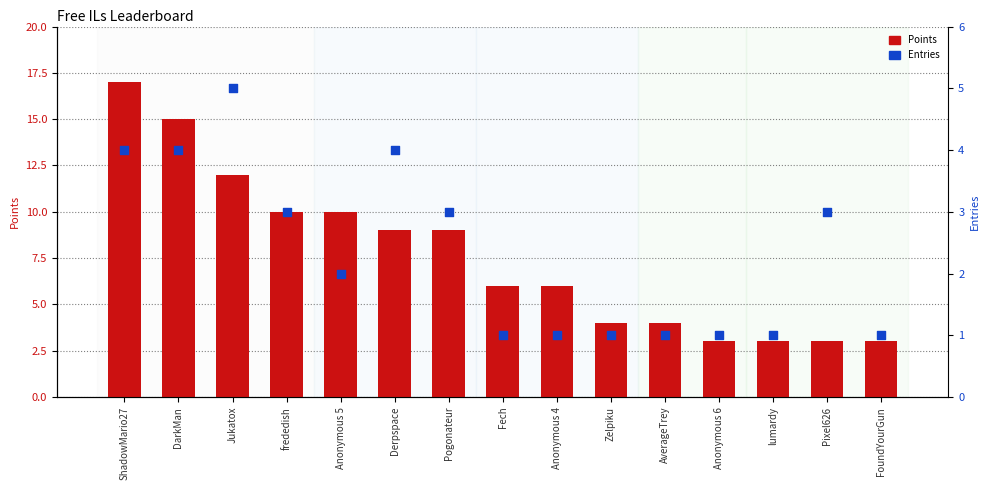

Which series has the largest Y range (max minus min)?

Points